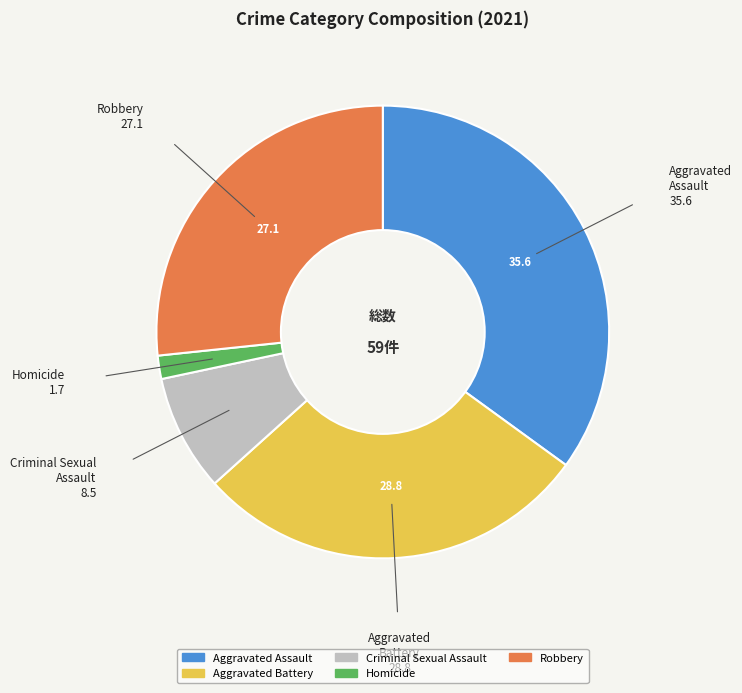

How many slices are in this pie chart?

5